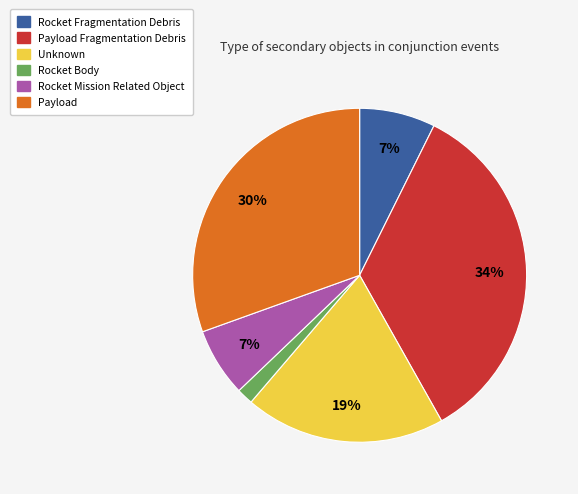

What percentage is the Payload slice, to the nearest percent?

30%